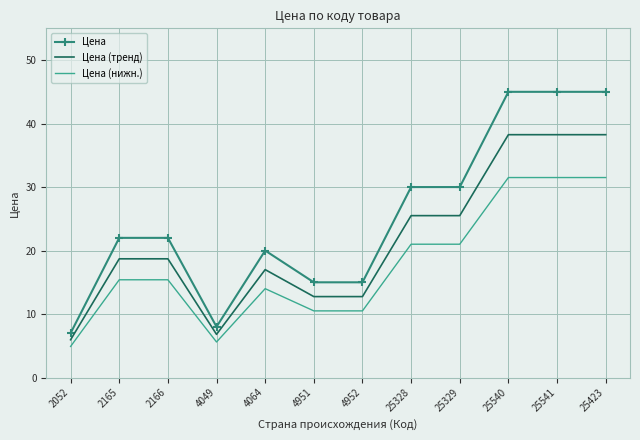

True or false: Цена and Цена (нижн.) intersect in this chart.

False